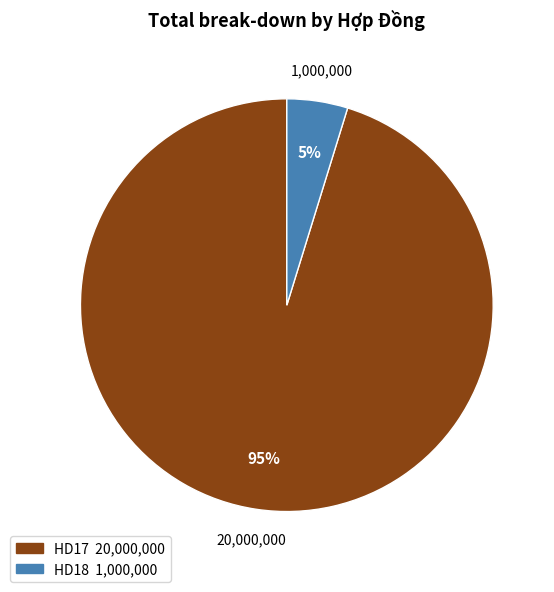

How many slices are in this pie chart?

2